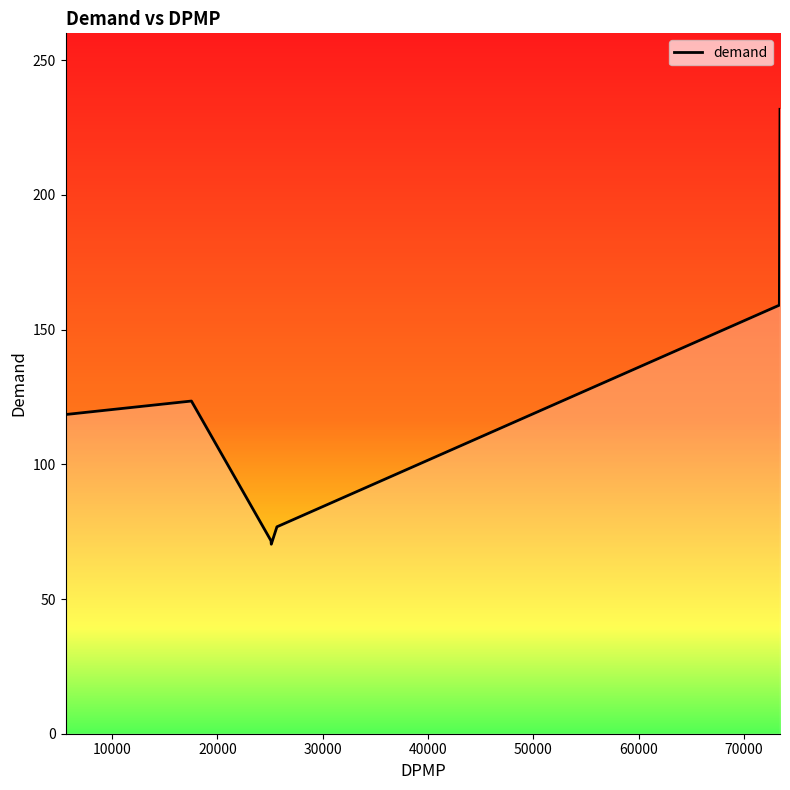

What is the maximum value shown in the chart?

231.8